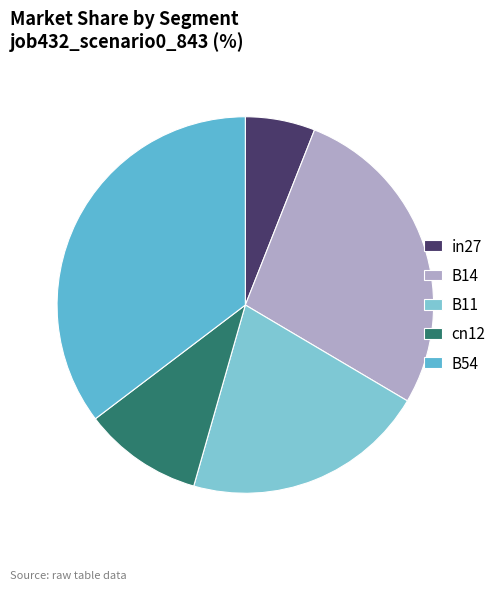

How many slices are in this pie chart?

5